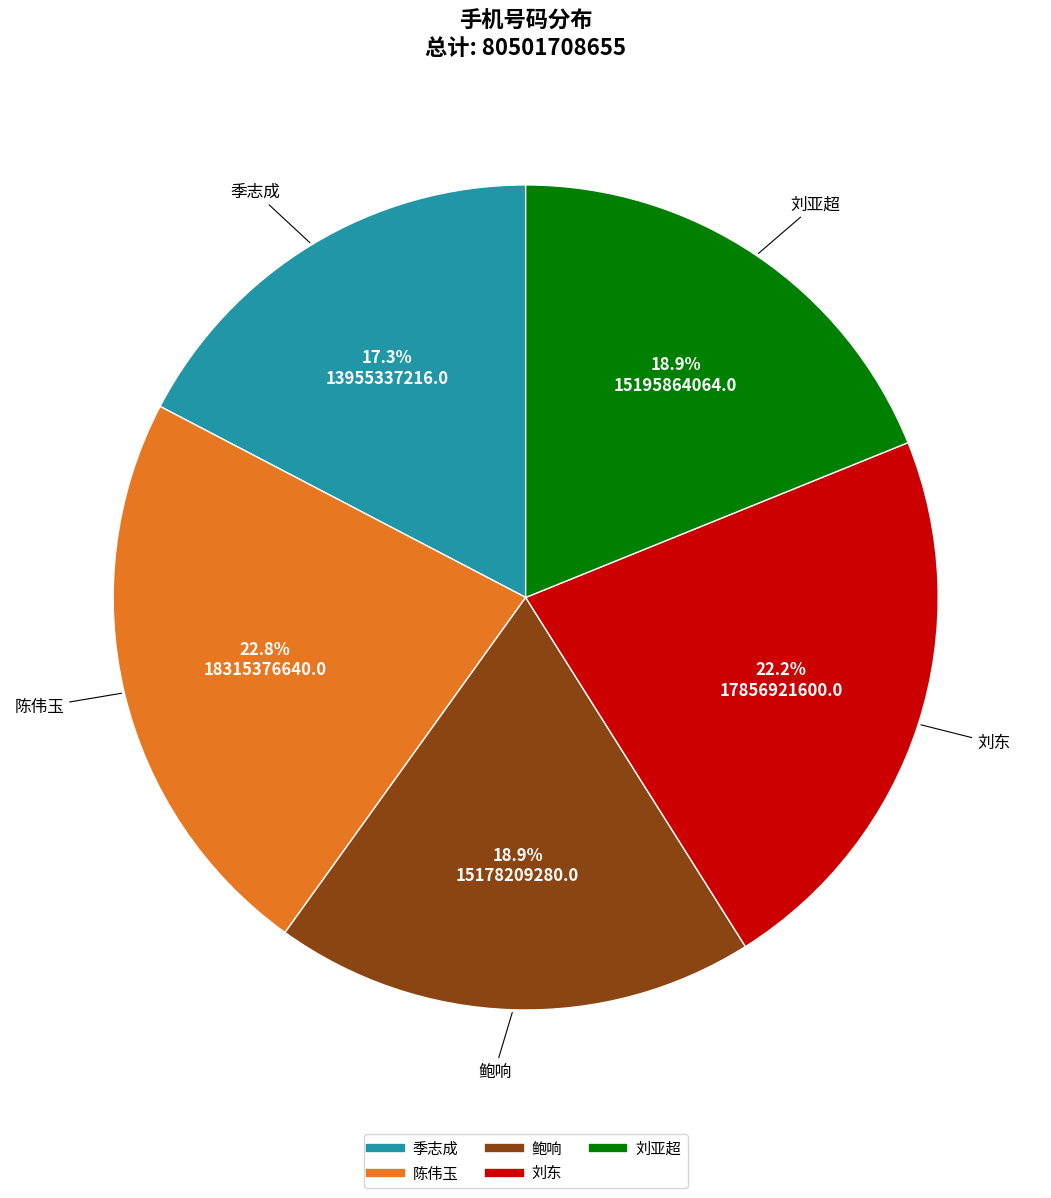

True or false: 陈伟玉 accounts for 34% of the total.

False